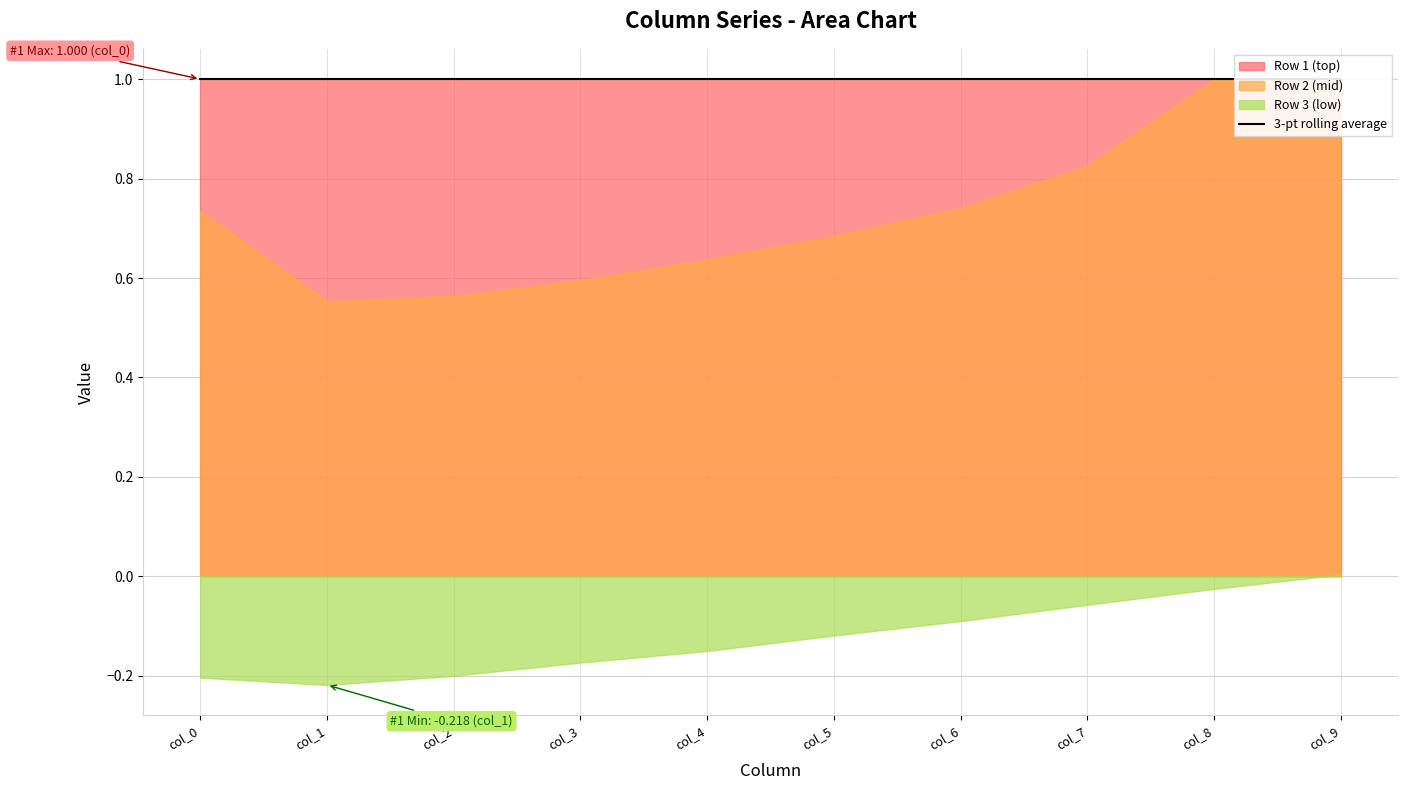

True or false: Row 3 (low) and Row 2 (mid) cross at least once.

False